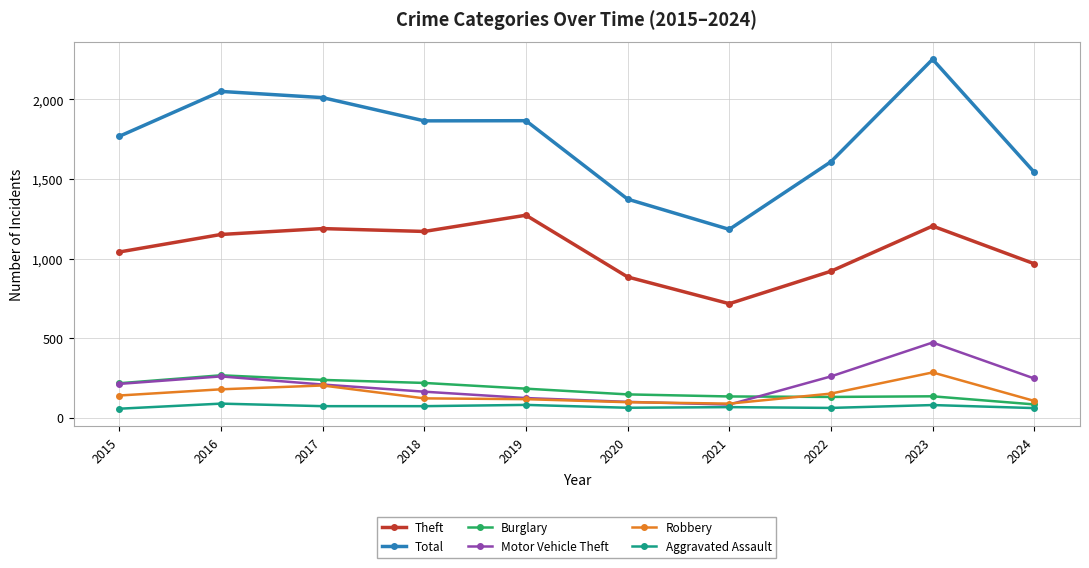

At how many categories does at least one series exceed 85?

10